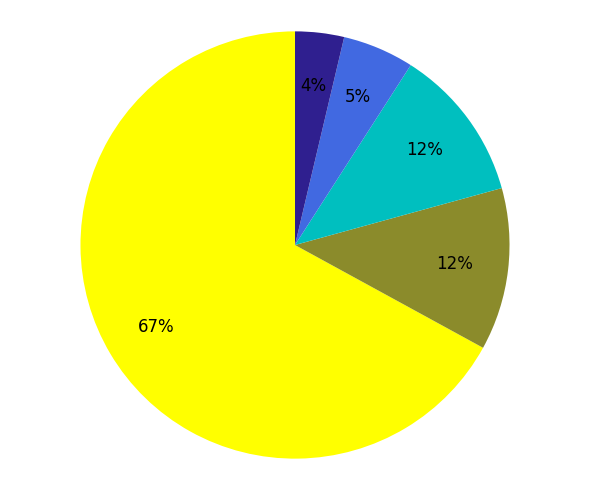

To the nearest percent, what is the average slice percentage?

20%